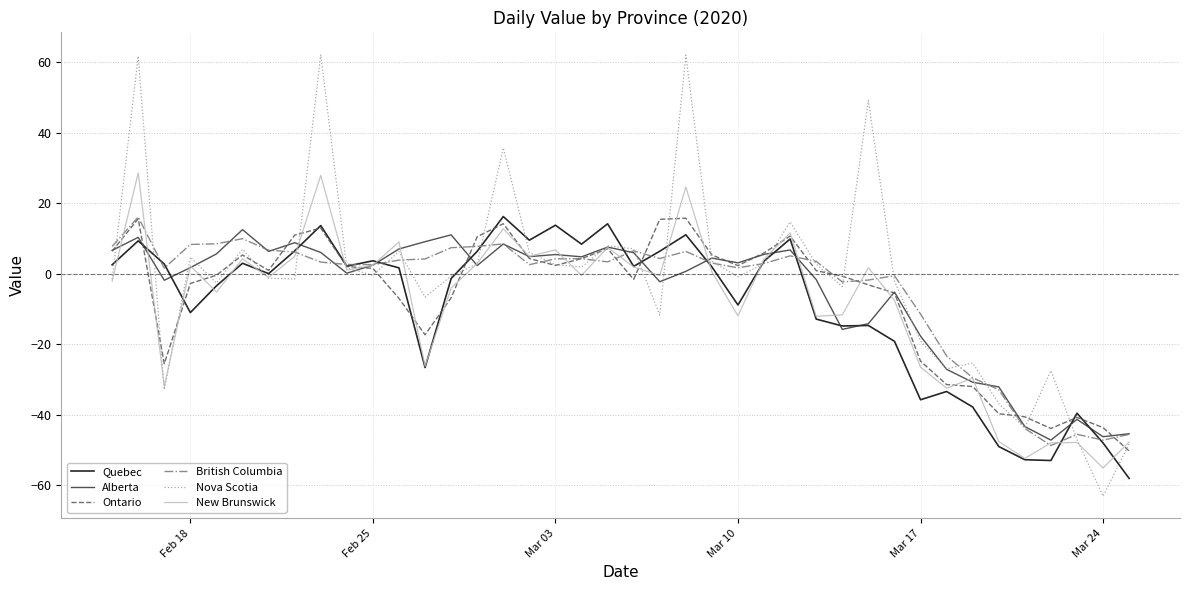

What is the maximum value for Alberta?

12.5